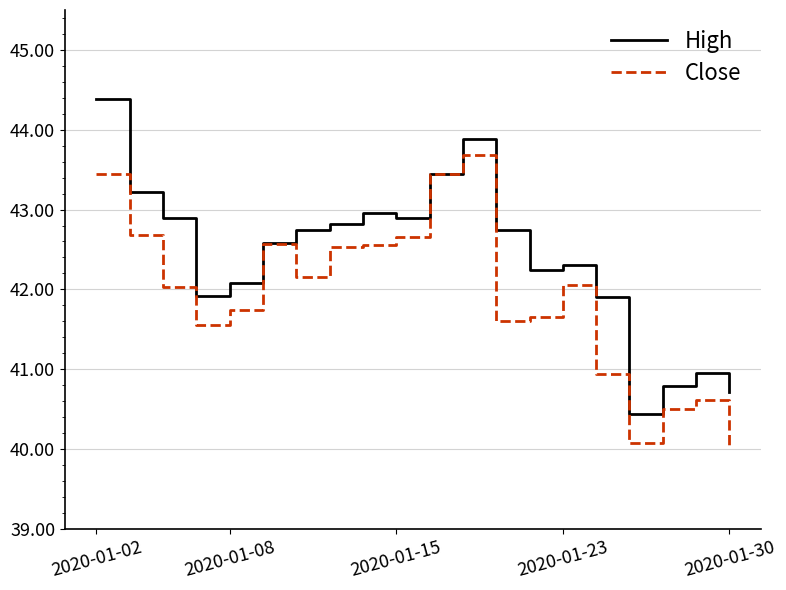

Which series has the largest total across all categories?

High